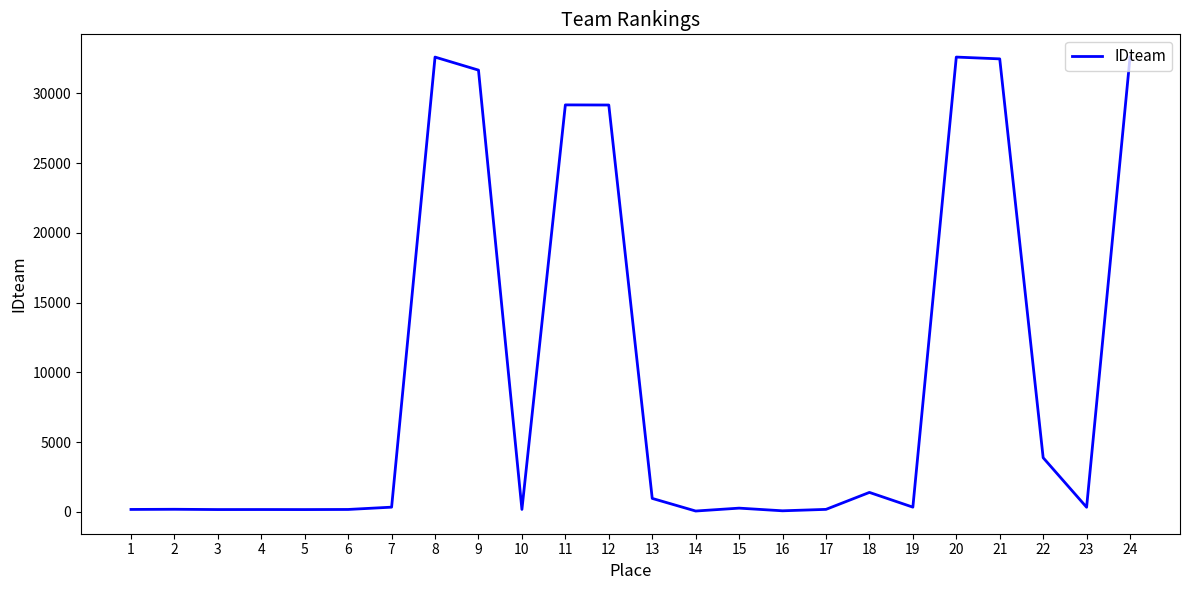

Approximately how many times larger is the value at 9 compared to 13?

32.7